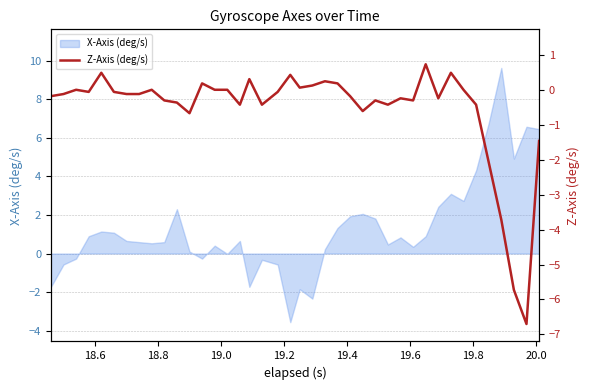

What is the lowest value of the X-Axis (deg/s) series?

-3.6